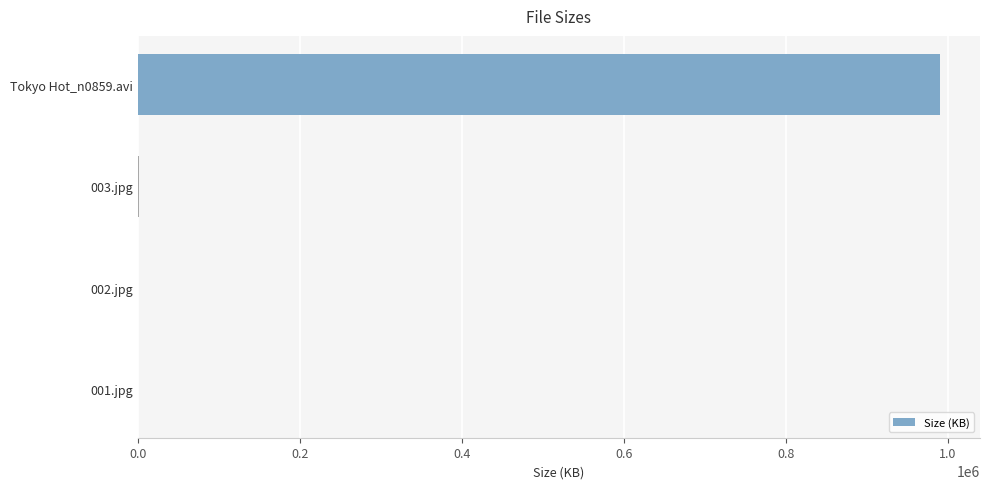

Is it true that the value at Tokyo Hot_n0859.avi is 424316.3?

False